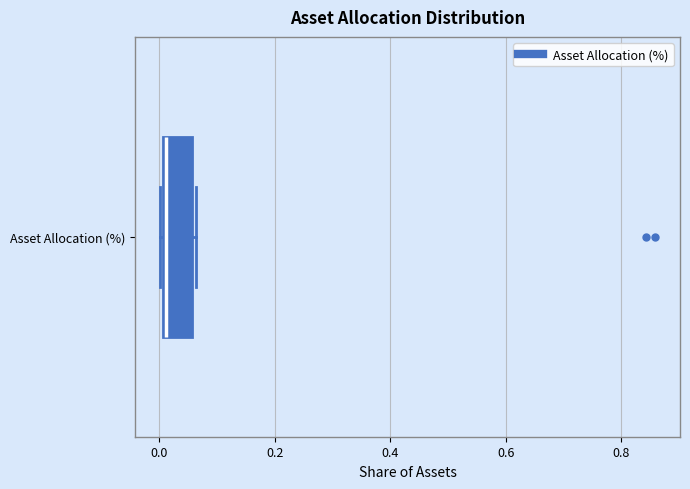

Transcribe this box plot: give where the median line is, the range the box spans, and where the two whiskers end, as read against the x-axis. The values are not printed on the chart, so give them approximately, as read against the axis.

median 0.02, box 0.00 to 0.06, whiskers 0.00 to 0.06 (just right of the box's right edge)